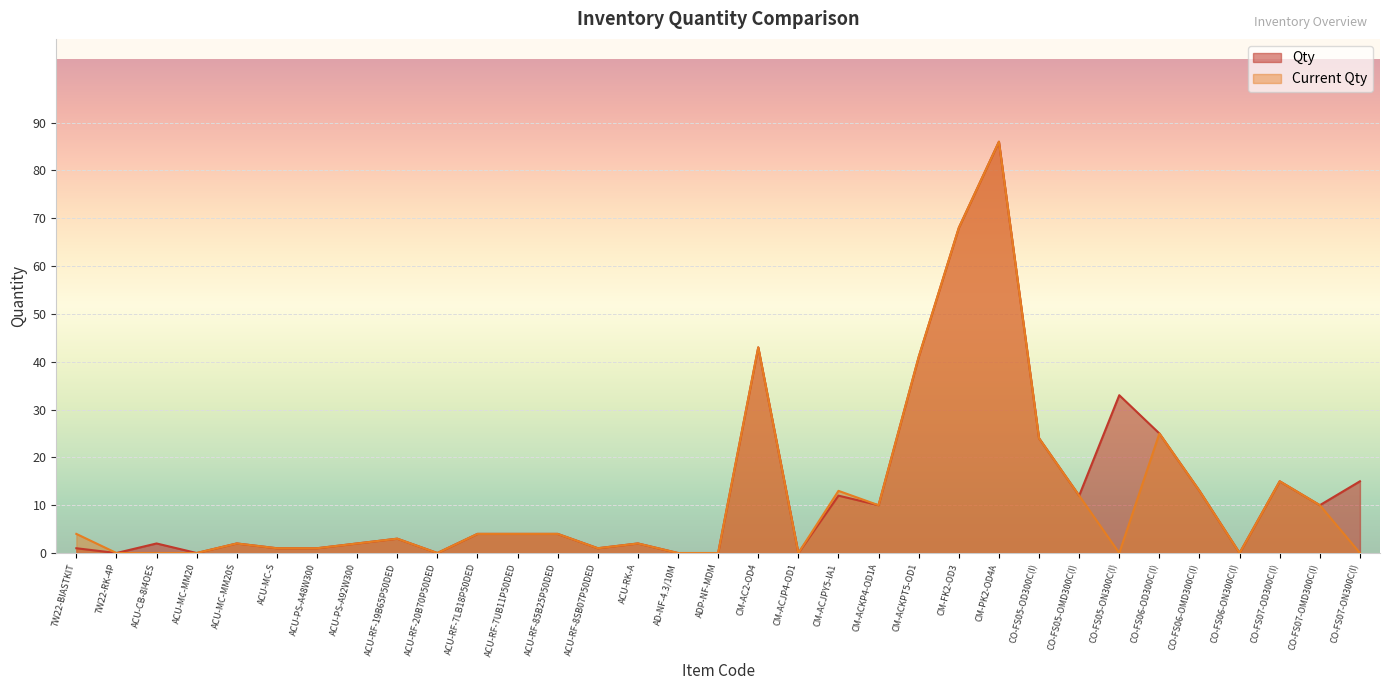

Which label corresponds to the largest value in the chart?

CM-PK2-OD4A